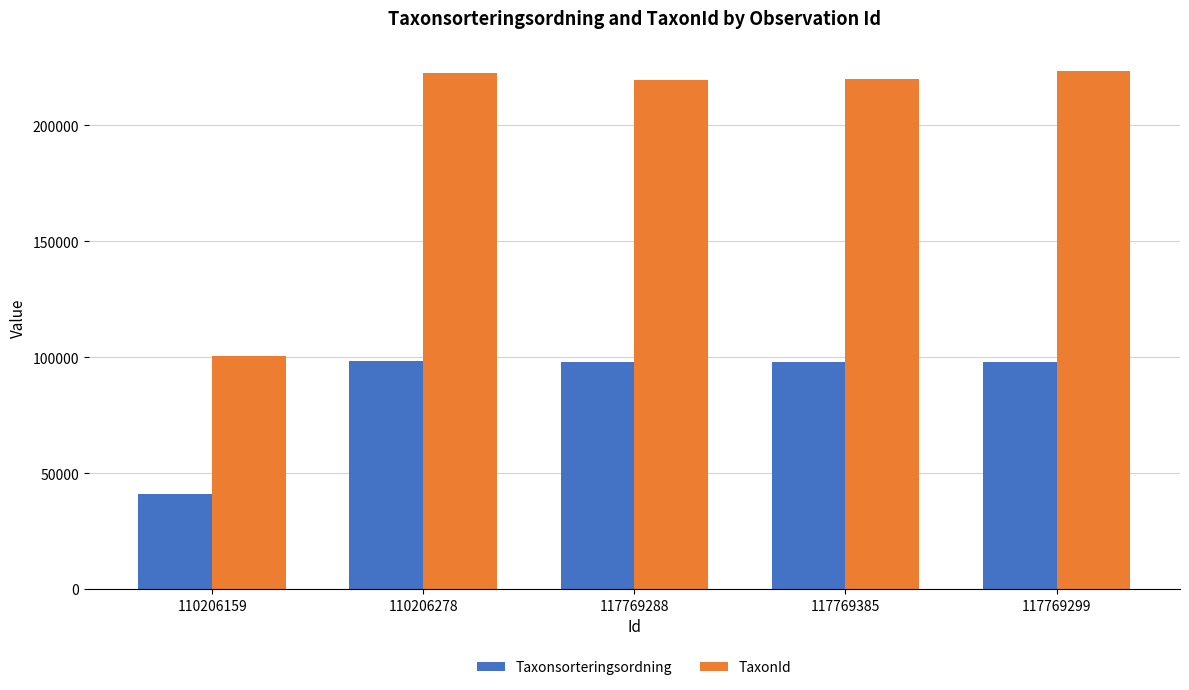

How many bars are there in each group?

2